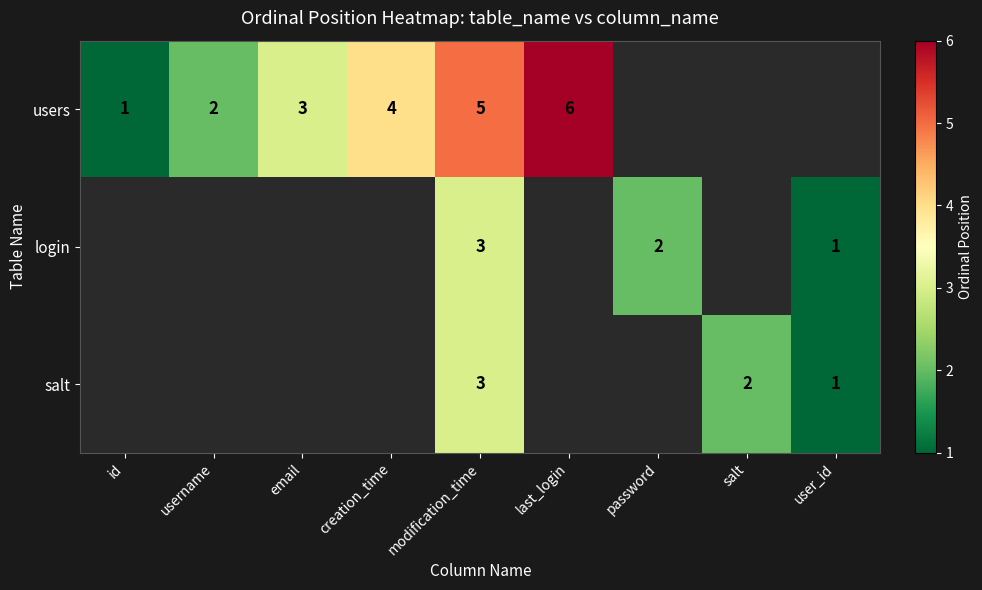

At how many categories does at least one series exceed 4?

2